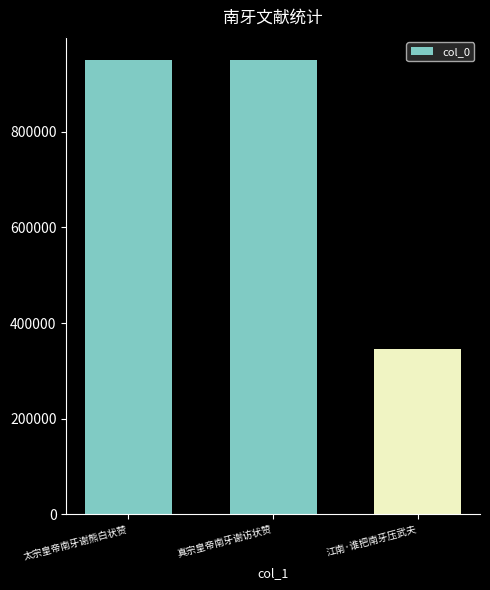

Between 江南·谁把南牙压武夫 and 真宗皇帝南牙谢访状赞, which is larger?

真宗皇帝南牙谢访状赞